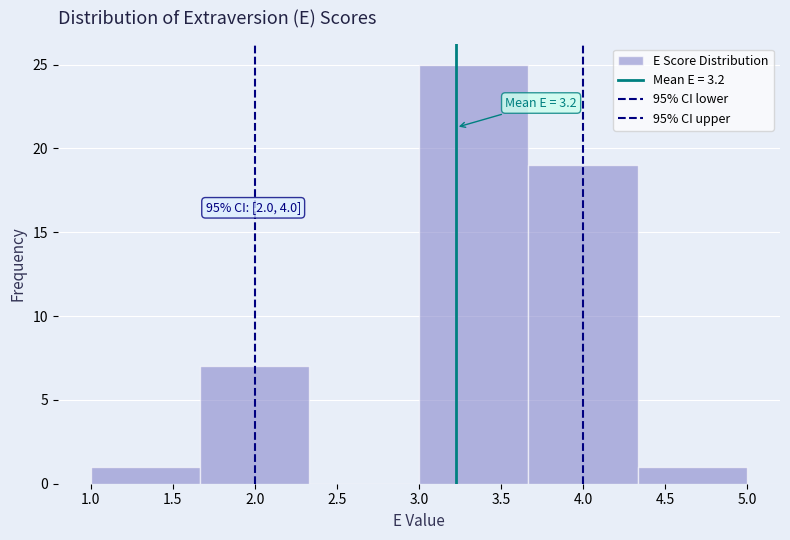

Which range on the x-axis has the tallest bar?

3.00 to 3.65